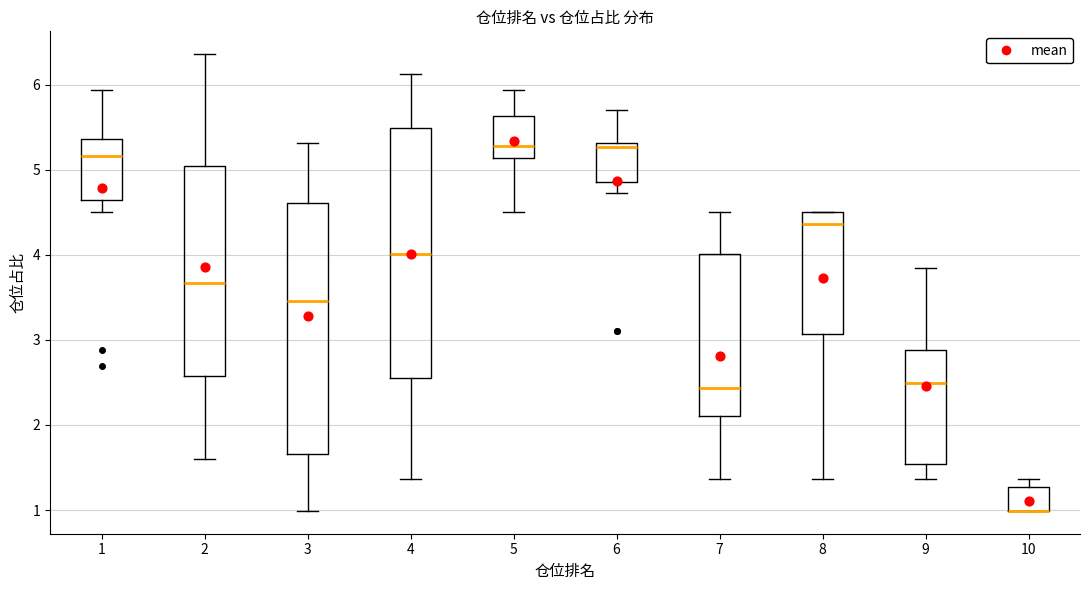

Reading left to right, transcribe this box plot: for each box, give where its median line is, the range the box spans, and where its two whiskers end, as read against the y-axis. The values are not printed on the chart, so give them approximately, as read against the axis.

1: median 5.2, box 4.6 to 5.4, whiskers 4.5 to 5.9
2: median 3.7, box 2.6 to 5.0, whiskers 1.6 to 6.4
3: median 3.5, box 1.7 to 4.6, whiskers 1.0 to 5.3
4: median 4.0, box 2.6 to 5.5, whiskers 1.4 to 6.1
5: median 5.3, box 5.1 to 5.6, whiskers 4.5 to 5.9
6: median 5.3 (just below the box's upper edge), box 4.9 to 5.3, whiskers 4.7 to 5.7
7: median 2.4, box 2.1 to 4.0, whiskers 1.4 to 4.5
8: median 4.4, box 3.1 to 4.5, whiskers 1.4 to 4.5
9: median 2.5, box 1.5 to 2.9, whiskers 1.4 to 3.9
10: median 1.0 (drawn on the box's lower edge), box 1.0 to 1.3, whiskers 1.0 to 1.4